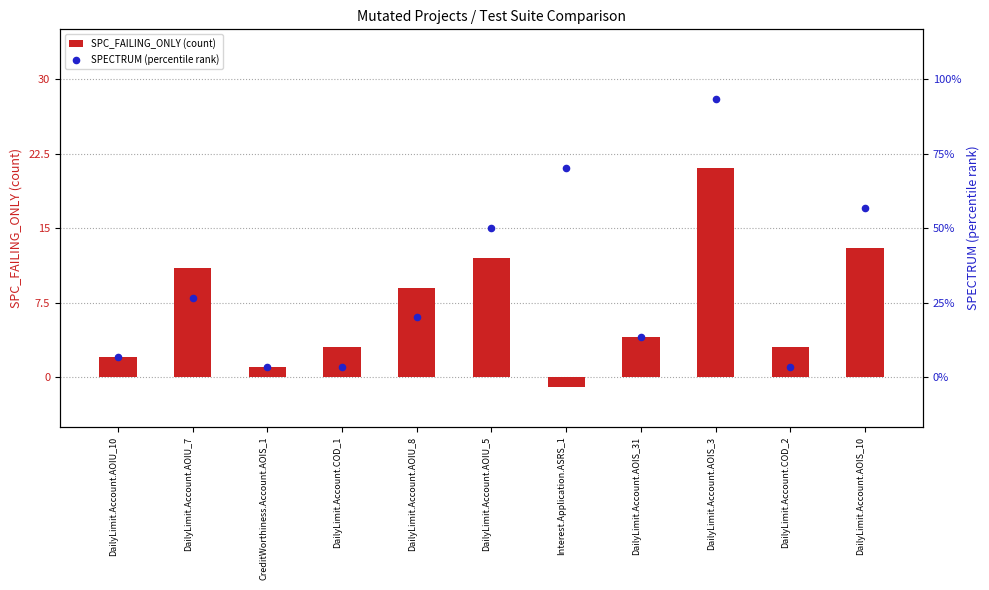

What are all the series names shown in the legend?

SPC_FAILING_ONLY (count), SPECTRUM (percentile rank)